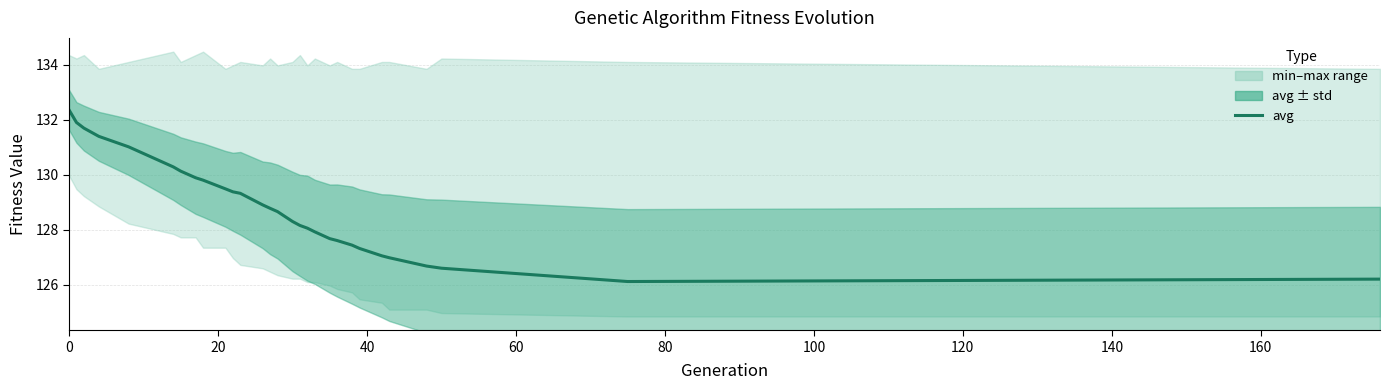

The value at 100 is 52.6. True or false?

False